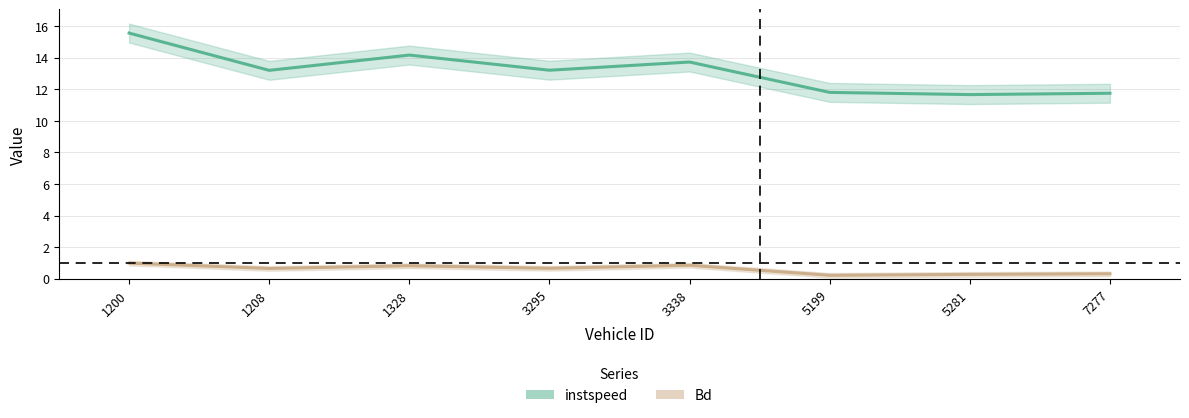

What is the difference between the instspeed values at 3338 and 5281?

2.1